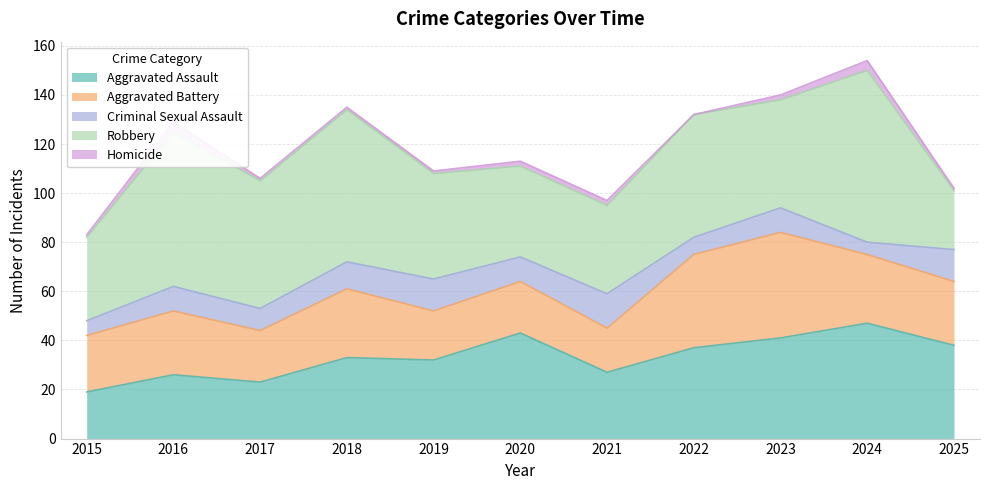

Which series has the widest spread of values?

Robbery